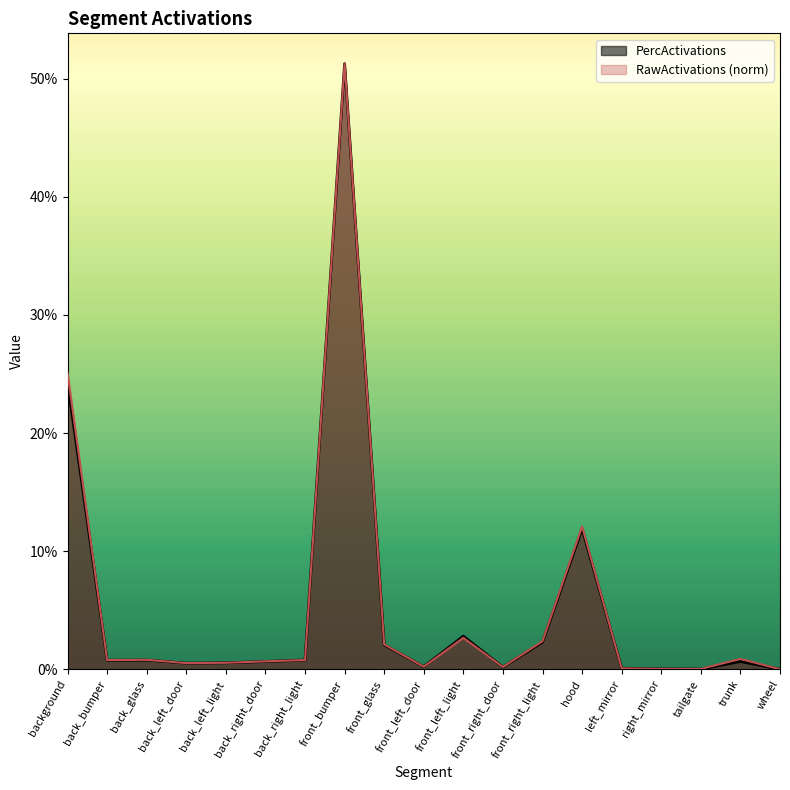

Reading left to right, what are all the values shown in this chart?

RawActivations: 0.3	0.0	0.0	0.0	0.0	0.0	0.0	0.5	0.0	0.0	0.0	0.0	0.0	0.1	0.0	0.0	0.0	0.0	0.0
PercActivations: 0.2	0.0	0.0	0.0	0.0	0.0	0.0	0.5	0.0	0.0	0.0	0.0	0.0	0.1	0.0	0.0	0.0	0.0	0.0